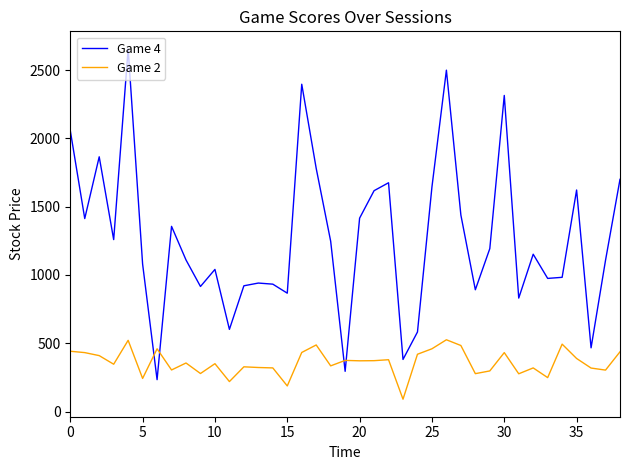

How many times do Game 4 and Game 2 cross each other?

4